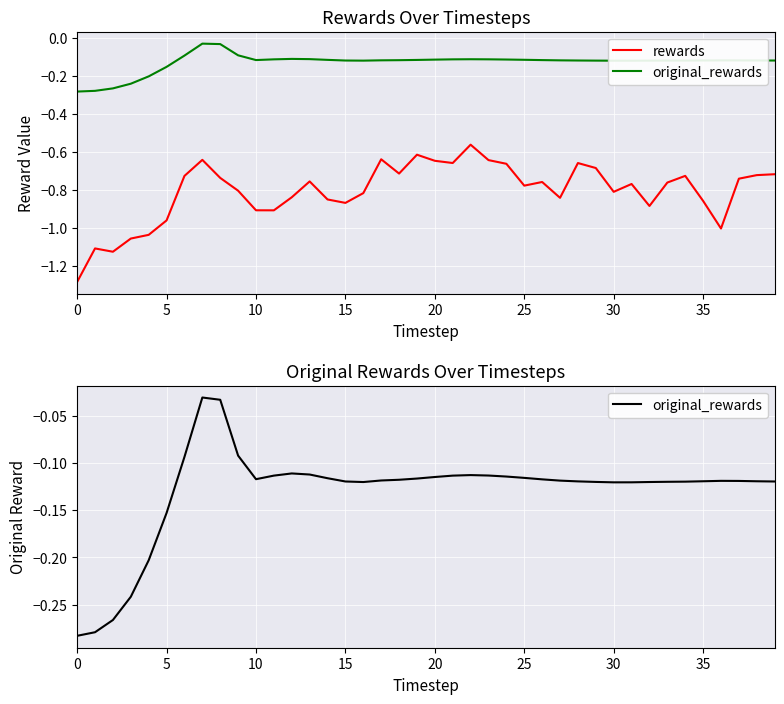

Count the number of categories in the chart.

40